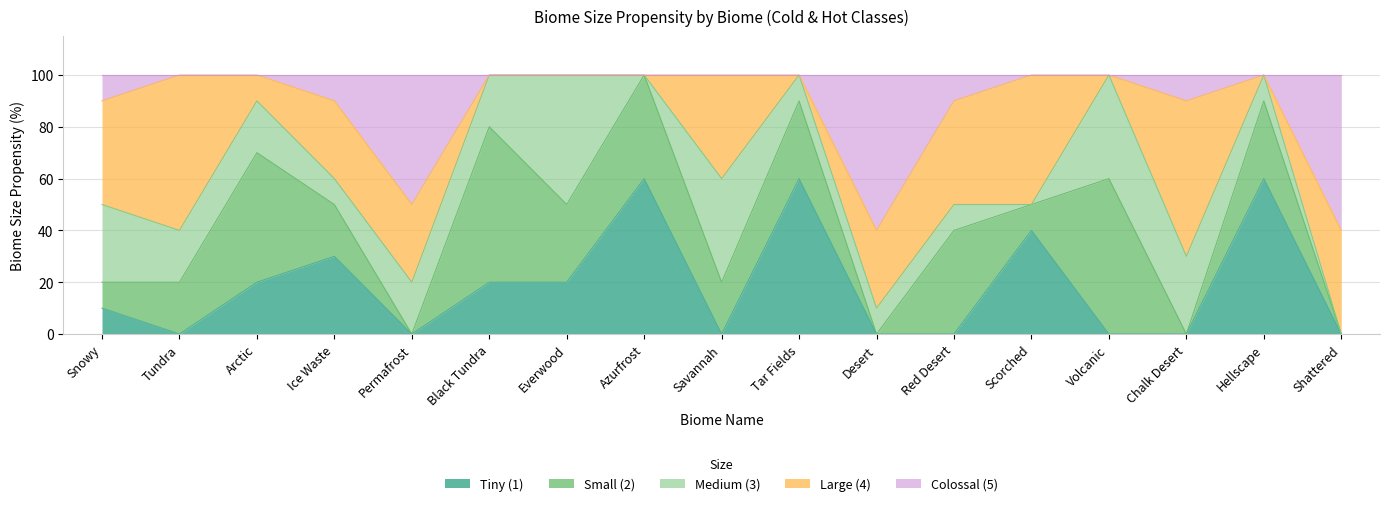

What position from the left is Tar Fields?

10